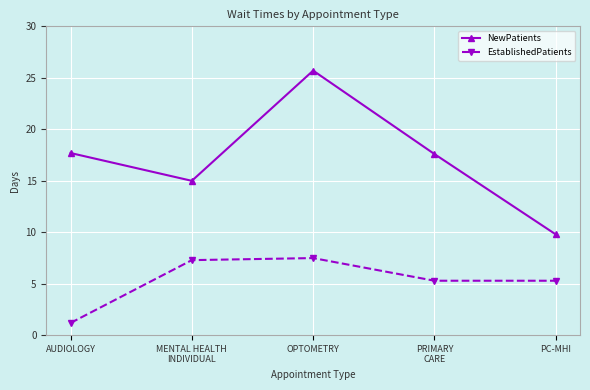

The value of EstablishedPatients at MENTAL HEALTH
INDIVIDUAL is 12.6. True or false?

False